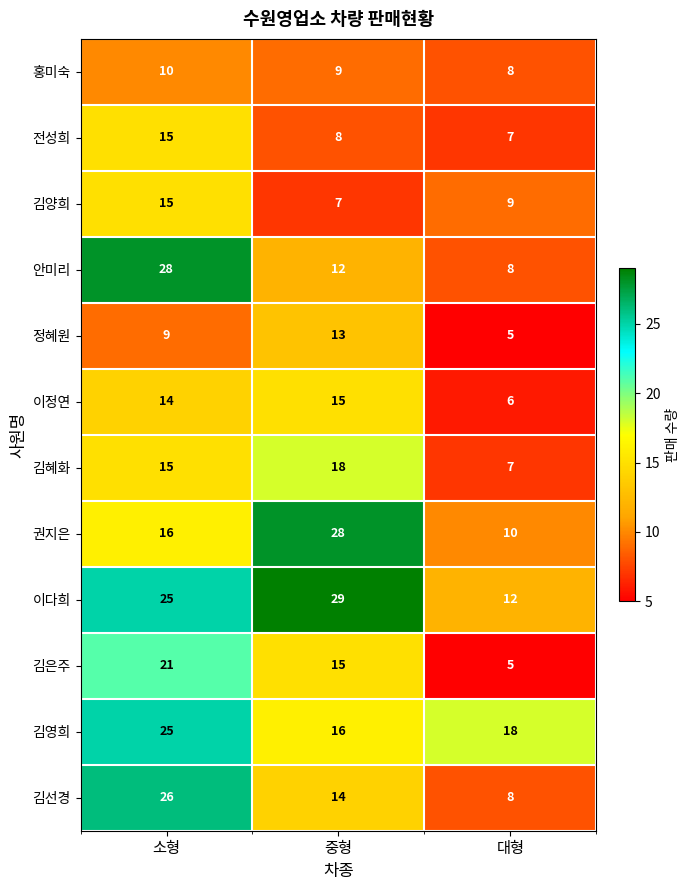

Which series has the largest range (max minus min)?

안미리